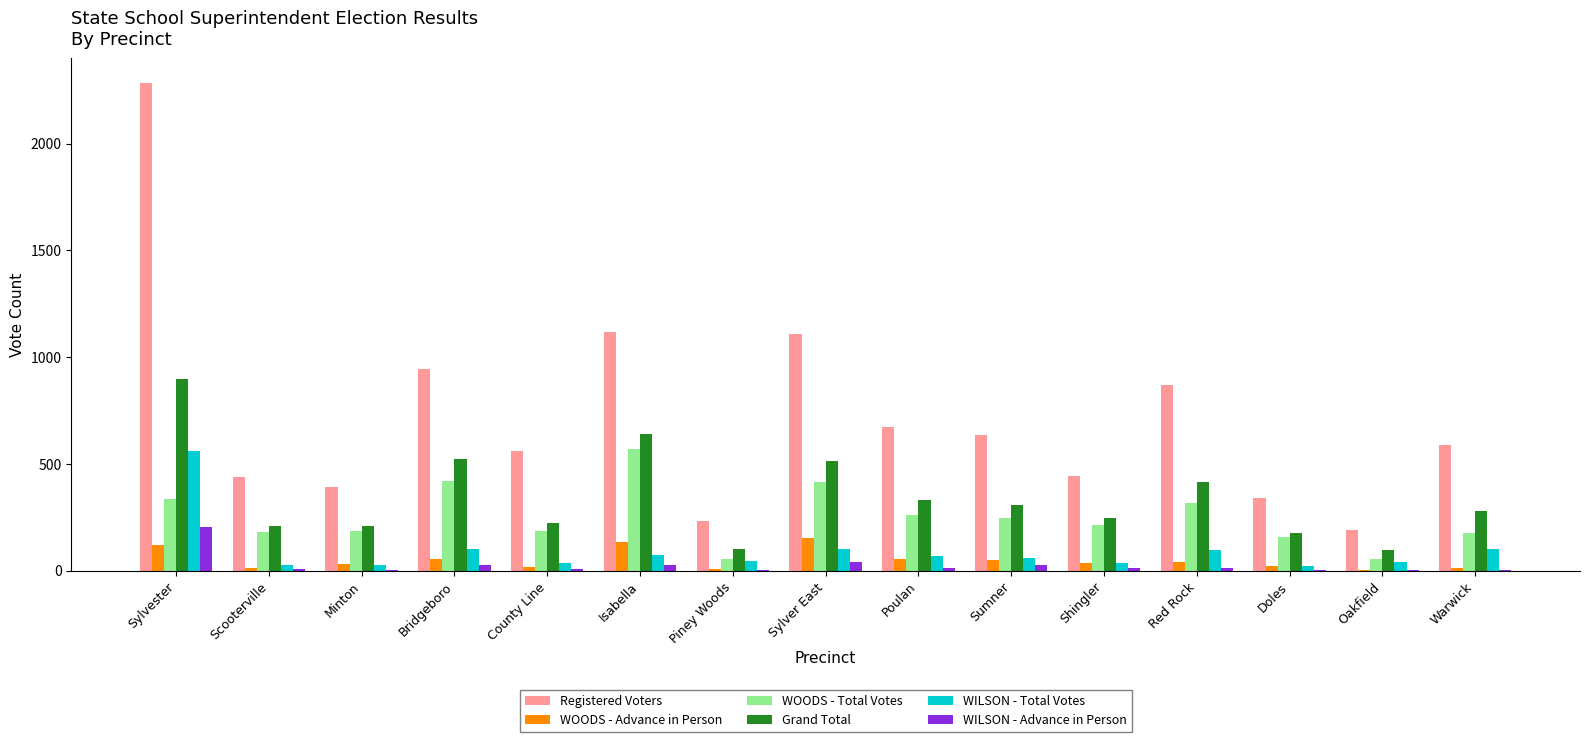

What is the total value across all series at Oakfield?

390